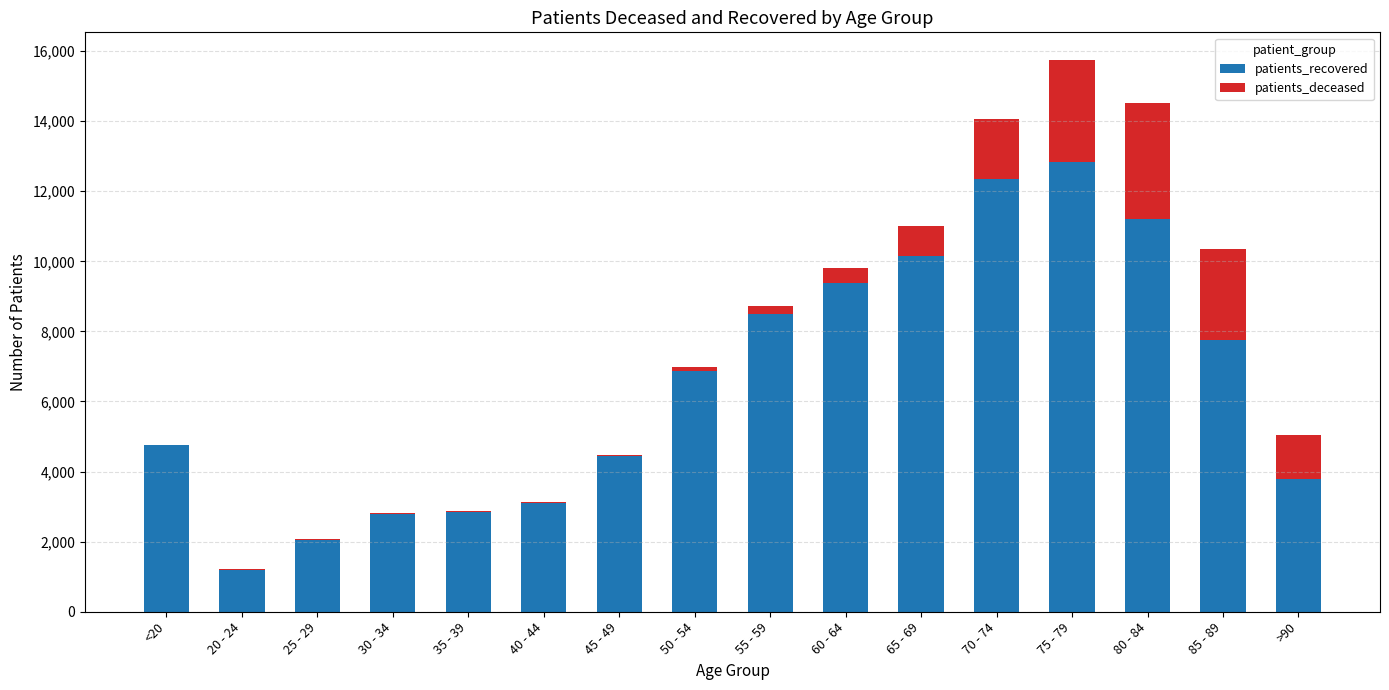

The value of patients_recovered at 45 - 49 is 7402. True or false?

False